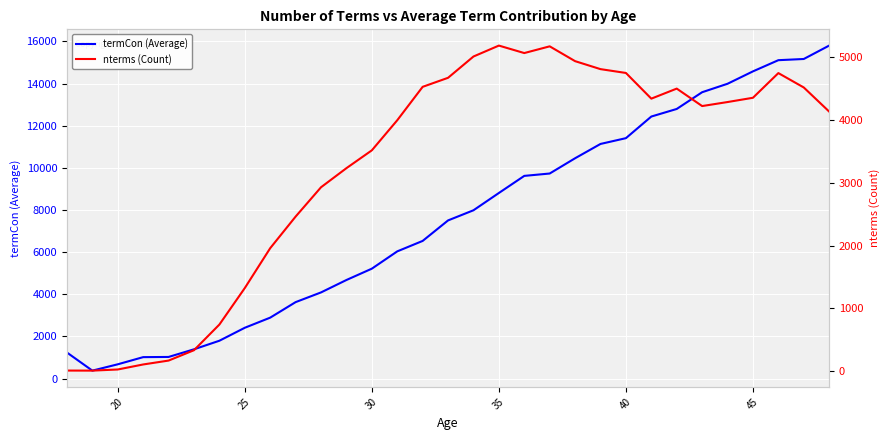

What is the lowest value of the termCon (Average) series?

376.8